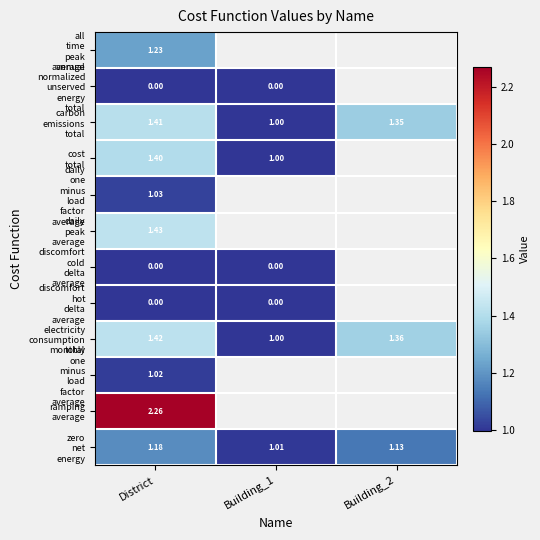

What is the greatest value displayed?

2.3